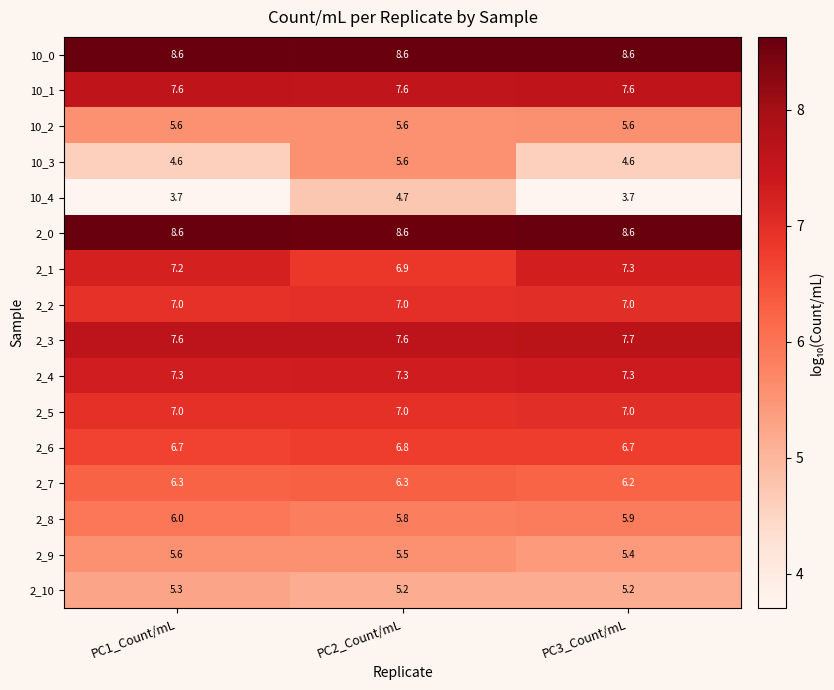

What is the smallest value displayed?

3.7